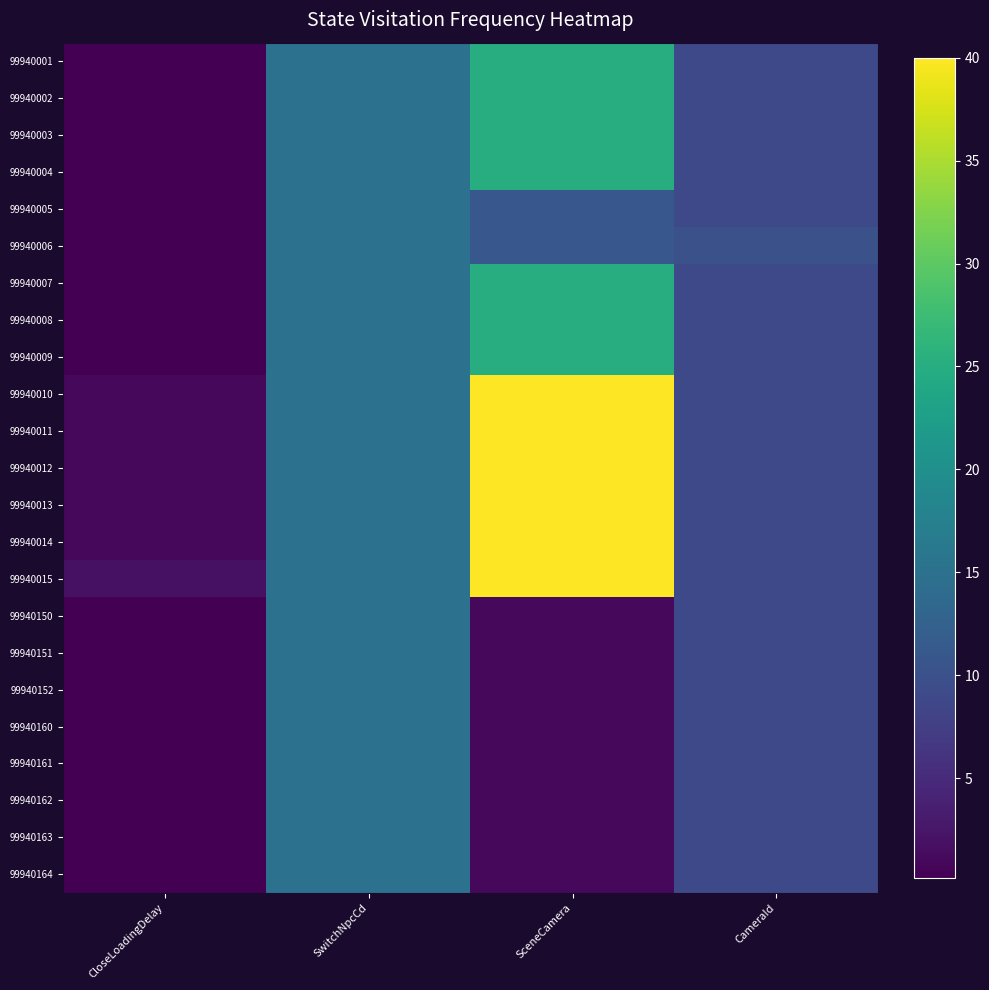

Reading left to right, extract all data points from this chart.

99940001: CloseLoadingDelay=0.1	SwitchNpcCd=15.0	SceneCamera=25.0	CameraId=9.0
99940002: CloseLoadingDelay=0.1	SwitchNpcCd=15.0	SceneCamera=25.0	CameraId=9.0
99940003: CloseLoadingDelay=0.1	SwitchNpcCd=15.0	SceneCamera=25.0	CameraId=9.0
99940004: CloseLoadingDelay=0.1	SwitchNpcCd=15.0	SceneCamera=25.0	CameraId=9.0
99940005: CloseLoadingDelay=0.1	SwitchNpcCd=15.0	SceneCamera=11.0	CameraId=9.0
99940006: CloseLoadingDelay=0.1	SwitchNpcCd=15.0	SceneCamera=11.0	CameraId=10.0
99940007: CloseLoadingDelay=0.1	SwitchNpcCd=15.0	SceneCamera=25.0	CameraId=9.0
99940008: CloseLoadingDelay=0.1	SwitchNpcCd=15.0	SceneCamera=25.0	CameraId=9.0
99940009: CloseLoadingDelay=0.1	SwitchNpcCd=15.0	SceneCamera=25.0	CameraId=9.0
99940010: CloseLoadingDelay=1.0	SwitchNpcCd=15.0	SceneCamera=40.0	CameraId=9.0
99940011: CloseLoadingDelay=1.0	SwitchNpcCd=15.0	SceneCamera=40.0	CameraId=9.0
99940012: CloseLoadingDelay=1.0	SwitchNpcCd=15.0	SceneCamera=40.0	CameraId=9.0
99940013: CloseLoadingDelay=1.0	SwitchNpcCd=15.0	SceneCamera=40.0	CameraId=9.0
99940014: CloseLoadingDelay=1.0	SwitchNpcCd=15.0	SceneCamera=40.0	CameraId=9.0
99940015: CloseLoadingDelay=2.0	SwitchNpcCd=15.0	SceneCamera=40.0	CameraId=9.0
99940150: CloseLoadingDelay=0.1	SwitchNpcCd=15.0	SceneCamera=1.0	CameraId=9.0
99940151: CloseLoadingDelay=0.1	SwitchNpcCd=15.0	SceneCamera=1.0	CameraId=9.0
99940152: CloseLoadingDelay=0.1	SwitchNpcCd=15.0	SceneCamera=1.0	CameraId=9.0
99940160: CloseLoadingDelay=0.1	SwitchNpcCd=15.0	SceneCamera=1.0	CameraId=9.0
99940161: CloseLoadingDelay=0.1	SwitchNpcCd=15.0	SceneCamera=1.0	CameraId=9.0
99940162: CloseLoadingDelay=0.1	SwitchNpcCd=15.0	SceneCamera=1.0	CameraId=9.0
99940163: CloseLoadingDelay=0.1	SwitchNpcCd=15.0	SceneCamera=1.0	CameraId=9.0
99940164: CloseLoadingDelay=0.1	SwitchNpcCd=15.0	SceneCamera=1.0	CameraId=9.0